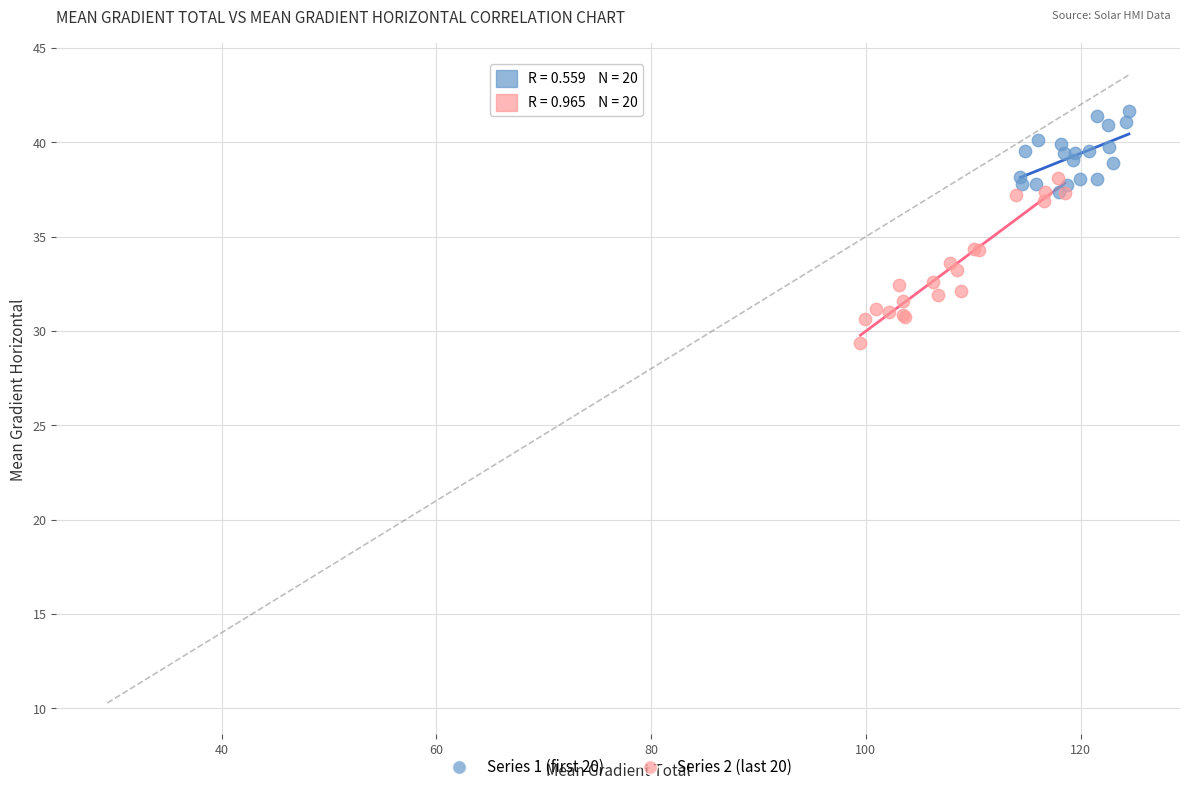

What are all the series names shown in the legend?

Series 1 (first 20), Series 2 (last 20)